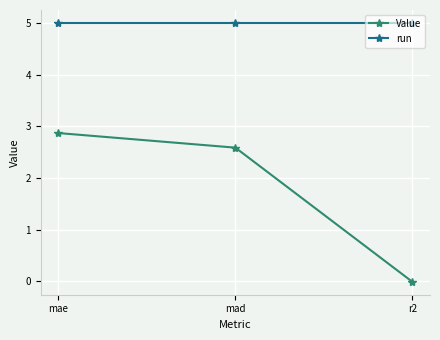

How many lines are shown in the chart?

2